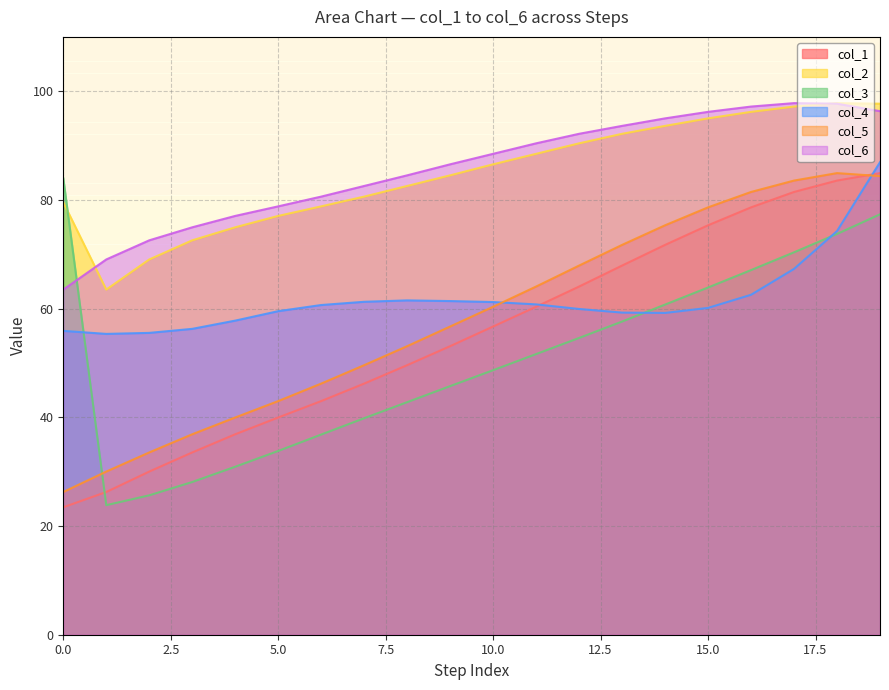

Is it true that col_4 equals 61.2 at 10.0?

True